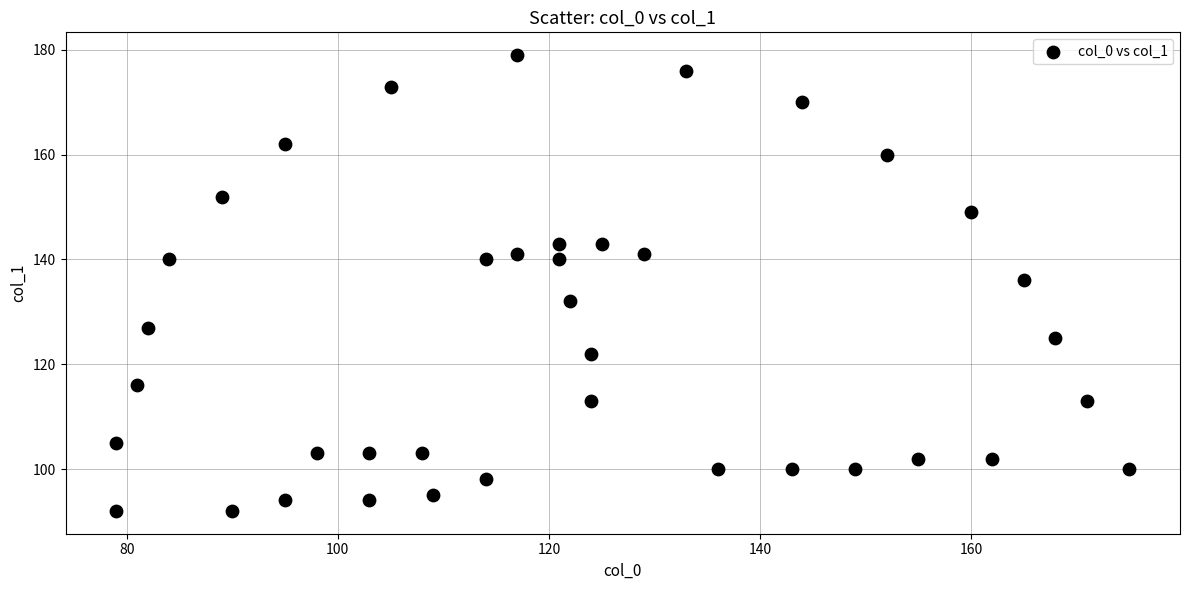

What Y value in the scatter plot is closest to 135?

136